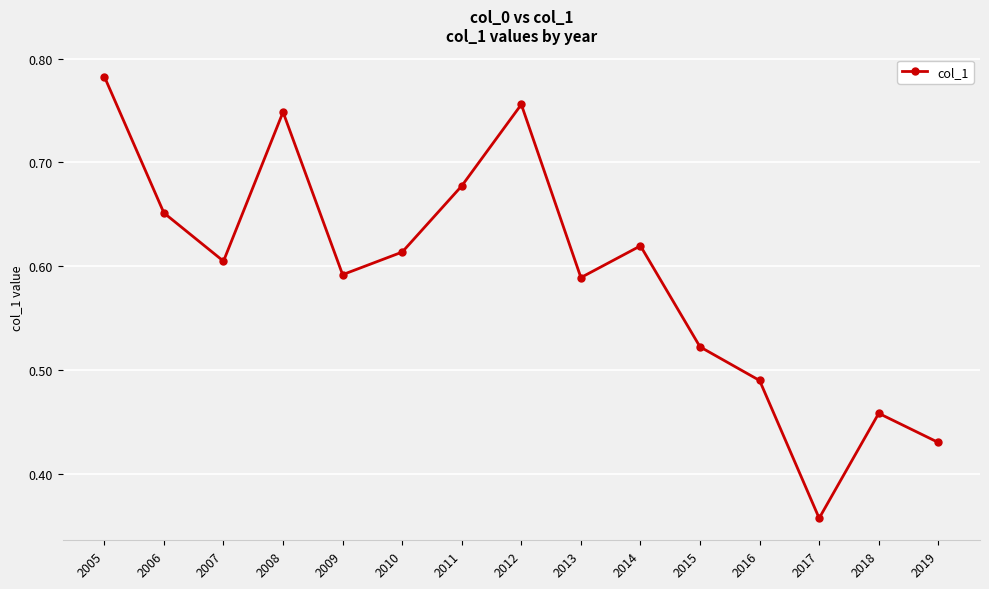

Is it true that the value at 2007 is 0.9?

False